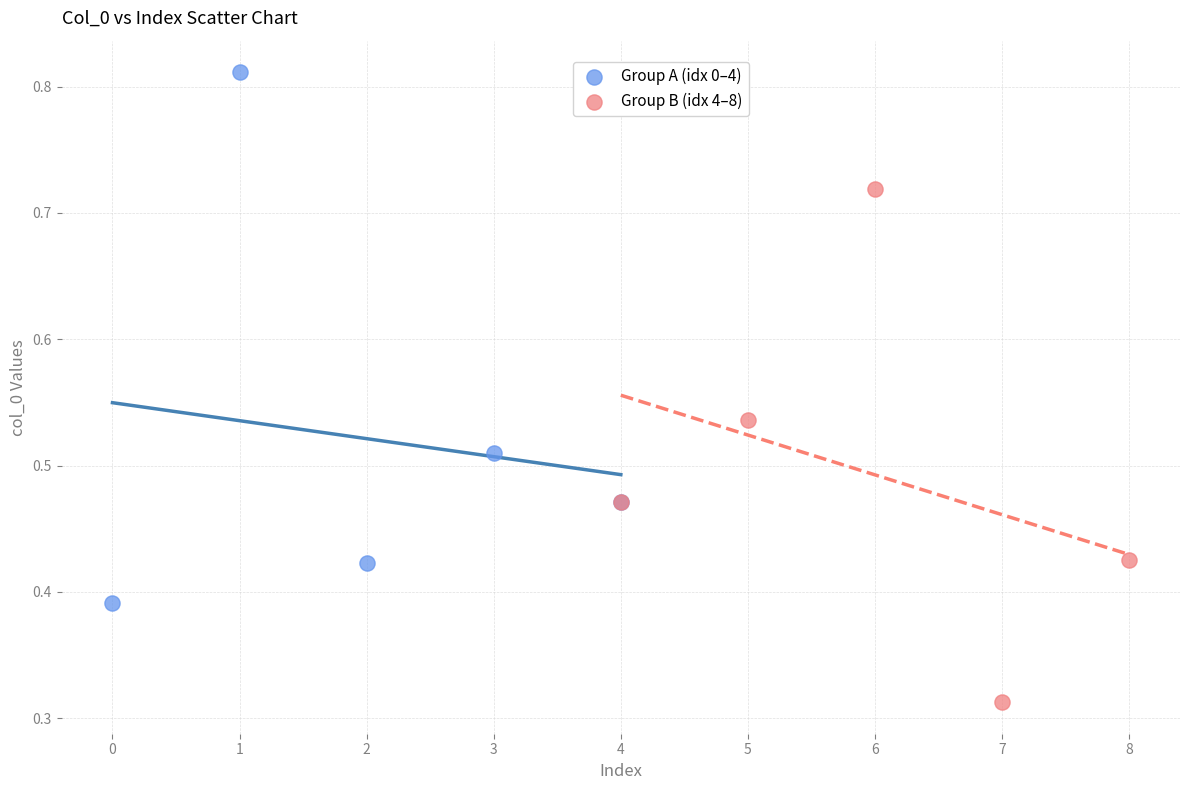

Which series contains the highest Y value?

Group A (idx 0–4)